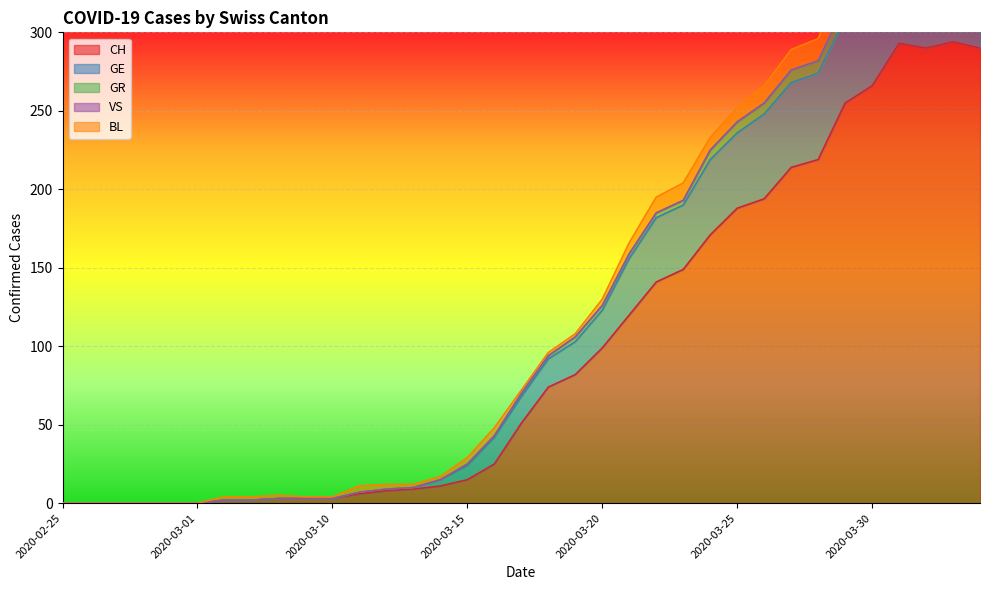

Reading left to right, extract all data points from this chart.

CH: 2020-02-25=0	2020-02-26=0	2020-02-27=0	2020-02-28=0	2020-02-29=0	2020-03-01=0	2020-03-06=2	2020-03-07=2	2020-03-08=3	2020-03-09=3	2020-03-10=3	2020-03-11=6	2020-03-12=8	2020-03-13=9	2020-03-14=11	2020-03-15=15	2020-03-16=25	2020-03-17=51	2020-03-18=74	2020-03-19=82	2020-03-20=99	2020-03-21=120	2020-03-22=141	2020-03-23=149	2020-03-24=171	2020-03-25=188	2020-03-26=194	2020-03-27=214	2020-03-28=219	2020-03-29=255	2020-03-30=266	2020-03-31=293	2020-04-01=290	2020-04-02=294	2020-04-03=290
GE: 2020-02-25=0	2020-02-26=0	2020-02-27=0	2020-02-28=0	2020-02-29=0	2020-03-01=0	2020-03-06=0	2020-03-07=0	2020-03-08=0	2020-03-09=0	2020-03-10=0	2020-03-11=1	2020-03-12=1	2020-03-13=1	2020-03-14=4	2020-03-15=9	2020-03-16=17	2020-03-17=17	2020-03-18=18	2020-03-19=21	2020-03-20=24	2020-03-21=36	2020-03-22=41	2020-03-23=41	2020-03-24=48	2020-03-25=48	2020-03-26=54	2020-03-27=54	2020-03-28=55	2020-03-29=54	2020-03-30=49	2020-03-31=58	2020-04-01=54	2020-04-02=58	2020-04-03=51
GR: 2020-02-25=0	2020-02-26=0	2020-02-27=0	2020-02-28=0	2020-02-29=0	2020-03-01=0	2020-03-06=0	2020-03-07=0	2020-03-08=0	2020-03-09=0	2020-03-10=0	2020-03-11=0	2020-03-12=0	2020-03-13=0	2020-03-14=0	2020-03-15=1	2020-03-16=1	2020-03-17=2	2020-03-18=2	2020-03-19=3	2020-03-20=3	2020-03-21=3	2020-03-22=3	2020-03-23=3	2020-03-24=6	2020-03-25=7	2020-03-26=7	2020-03-27=8	2020-03-28=8	2020-03-29=9	2020-03-30=10	2020-03-31=11	2020-04-01=11	2020-04-02=10	2020-04-03=10
VS: 2020-02-25=0	2020-02-26=0	2020-02-27=0	2020-02-28=0	2020-02-29=0	2020-03-01=0	2020-03-06=0	2020-03-07=0	2020-03-08=0	2020-03-09=0	2020-03-10=0	2020-03-11=0	2020-03-12=0	2020-03-13=0	2020-03-14=0	2020-03-15=0	2020-03-16=0	2020-03-17=0	2020-03-18=0	2020-03-19=0	2020-03-20=0	2020-03-21=0	2020-03-22=0	2020-03-23=0	2020-03-24=0	2020-03-25=0	2020-03-26=0	2020-03-27=0	2020-03-28=0	2020-03-29=0	2020-03-30=0	2020-03-31=0	2020-04-01=0	2020-04-02=0	2020-04-03=0
BL: 2020-02-25=0	2020-02-26=0	2020-02-27=0	2020-02-28=0	2020-02-29=0	2020-03-01=0	2020-03-06=2	2020-03-07=2	2020-03-08=2	2020-03-09=1	2020-03-10=1	2020-03-11=4	2020-03-12=3	2020-03-13=2	2020-03-14=2	2020-03-15=4	2020-03-16=5	2020-03-17=2	2020-03-18=2	2020-03-19=2	2020-03-20=4	2020-03-21=7	2020-03-22=10	2020-03-23=11	2020-03-24=8	2020-03-25=9	2020-03-26=11	2020-03-27=13	2020-03-28=14	2020-03-29=16	2020-03-30=16	2020-03-31=17	2020-04-01=18	2020-04-02=18	2020-04-03=17